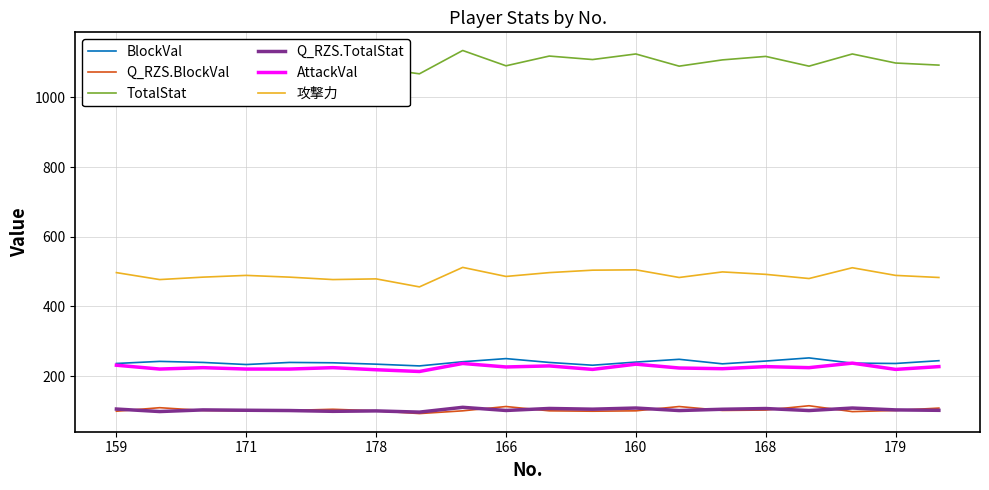

Does the chart display data point markers on the line(s)?

No